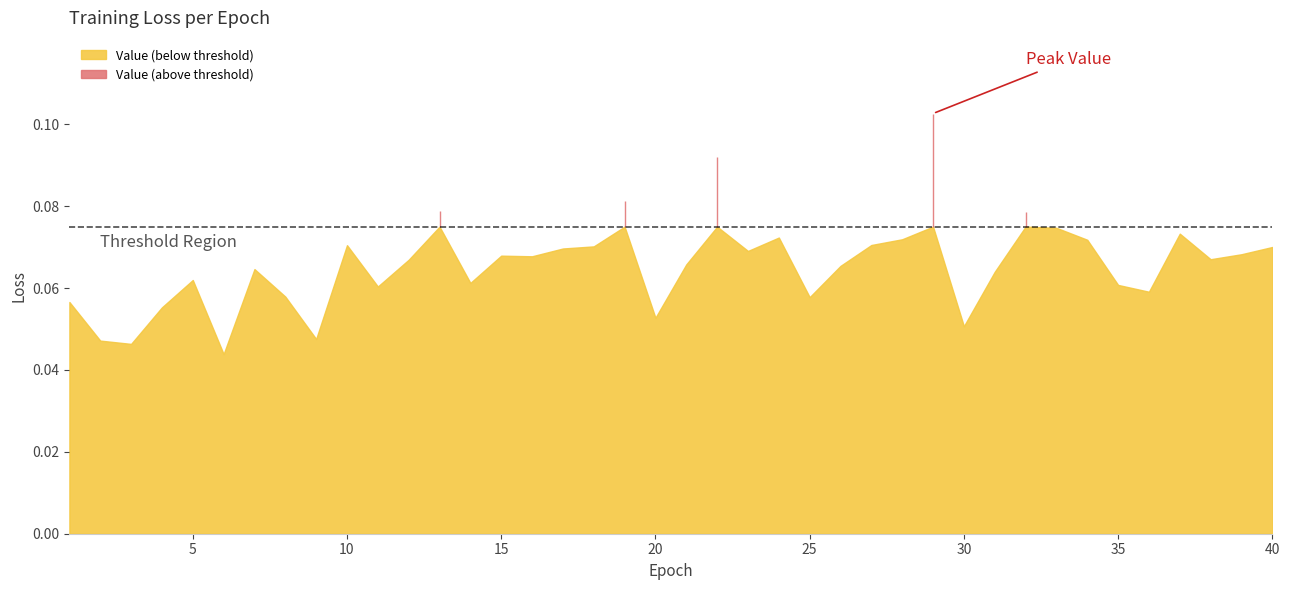

List the labels in order of value, smallest first.

6, 3, 2, 9, 30, 20, 4, 1, 25, 8, 36, 11, 35, 14, 5, 31, 7, 26, 21, 12, 38, 16, 15, 39, 23, 17, 40, 18, 10, 27, 34, 28, 24, 37, 33, 32, 13, 19, 22, 29